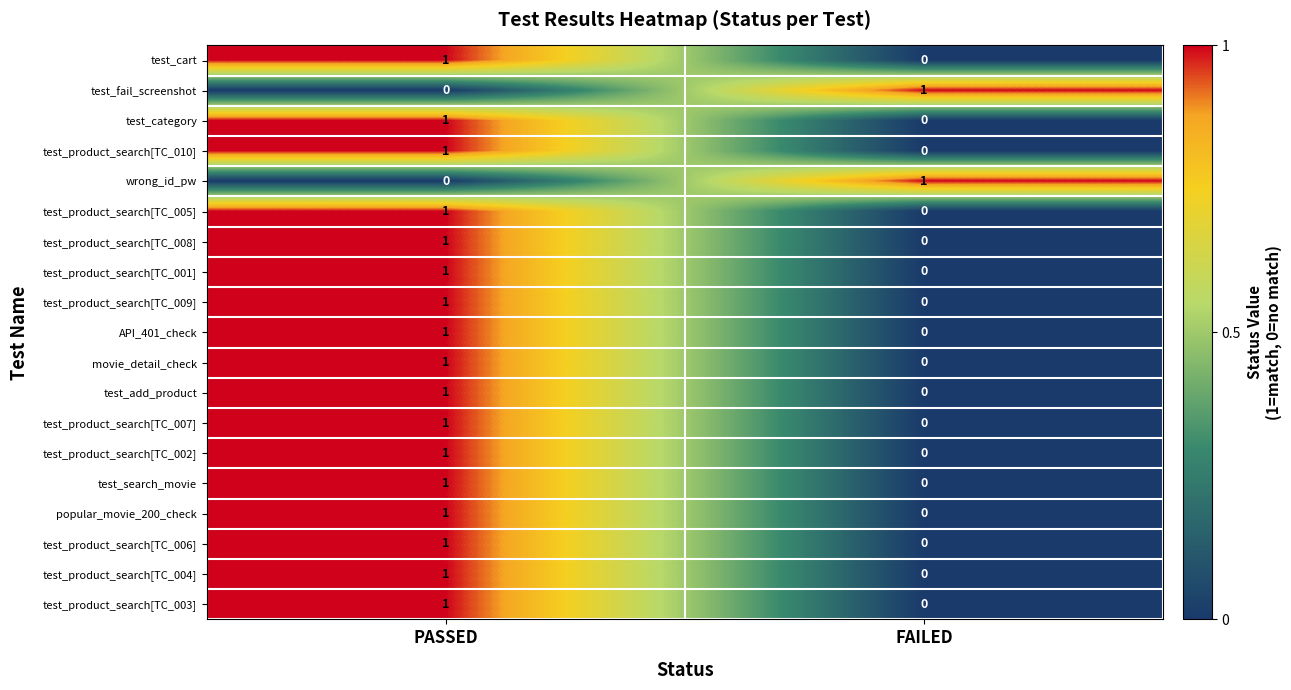

At which label is test_search_movie closest to 0?

FAILED